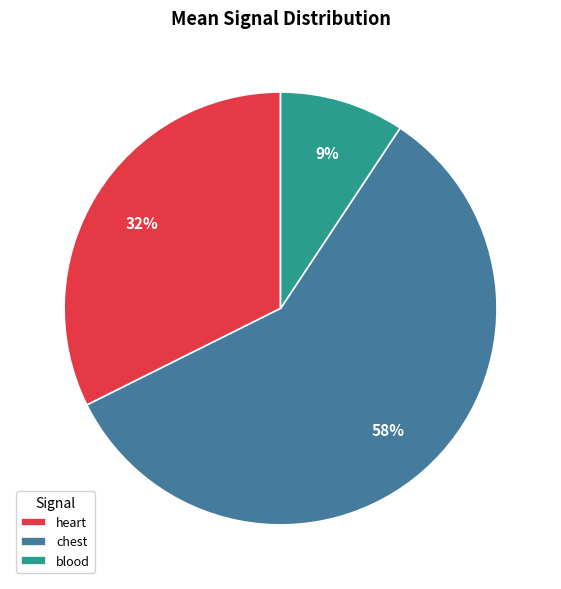

Combined, do chest and heart account for over 50%?

Yes